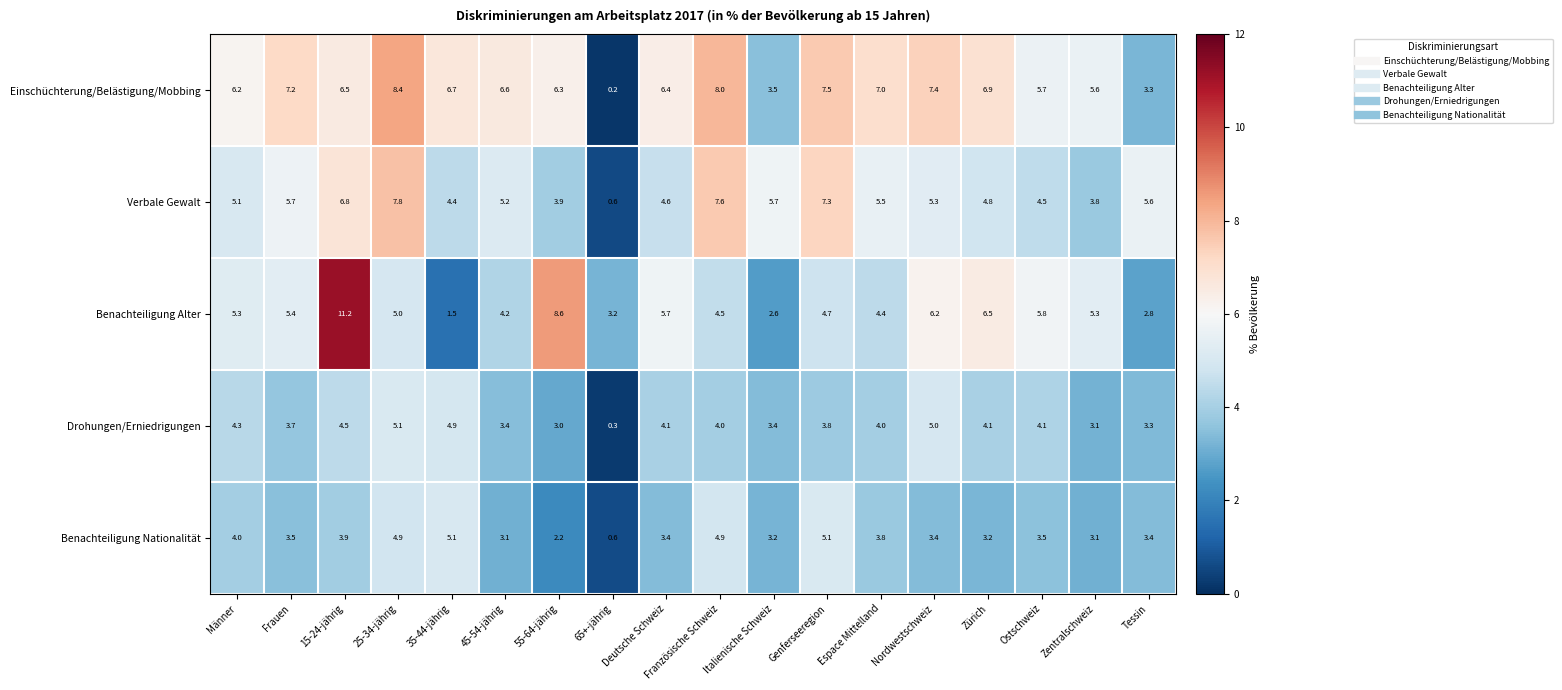

Which series has the largest total across all categories?

Einschüchterung/Belästigung/Mobbing